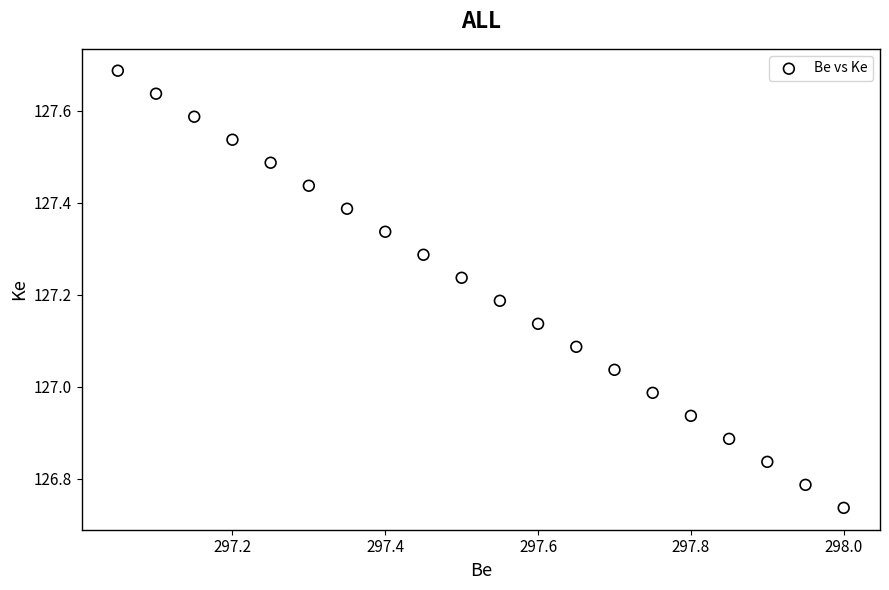

How many data points are displayed?

20